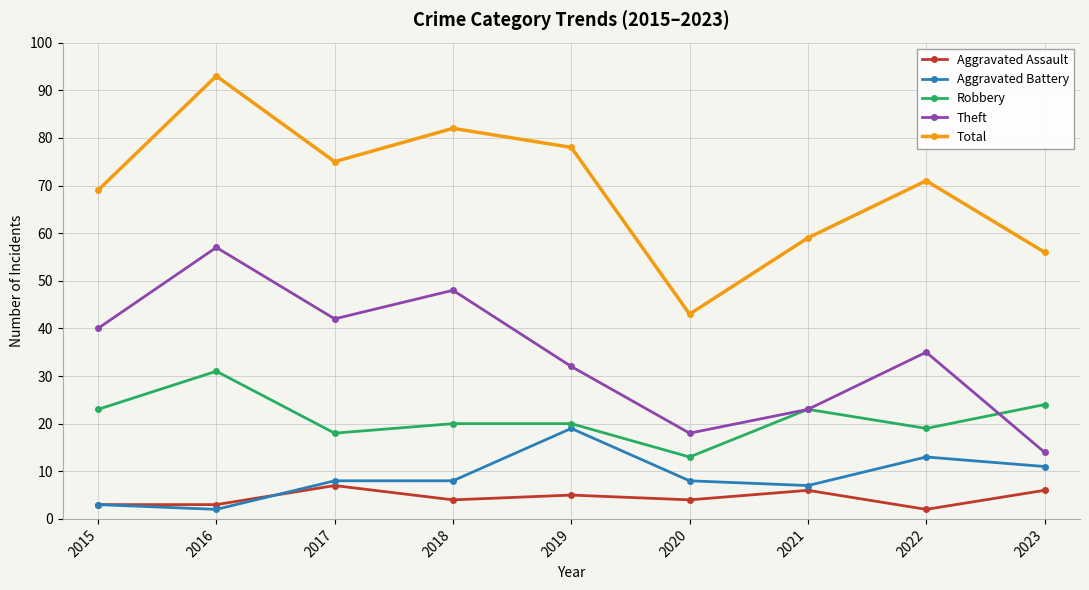

What is the approximate value of Robbery at 2016?

31